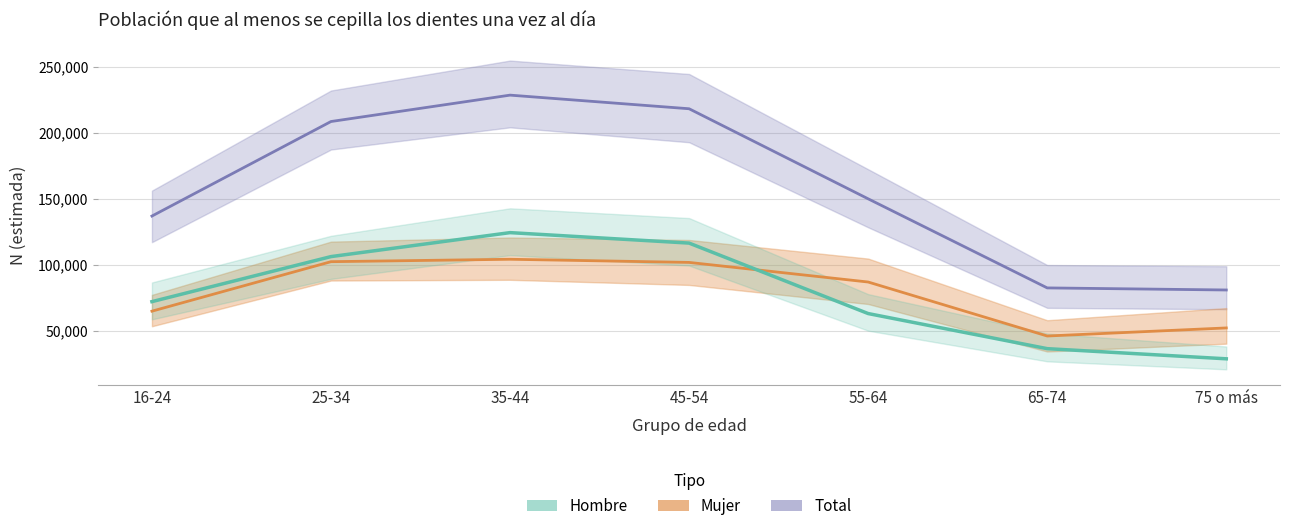

Where is the first local maximum for Mujer?

35-44